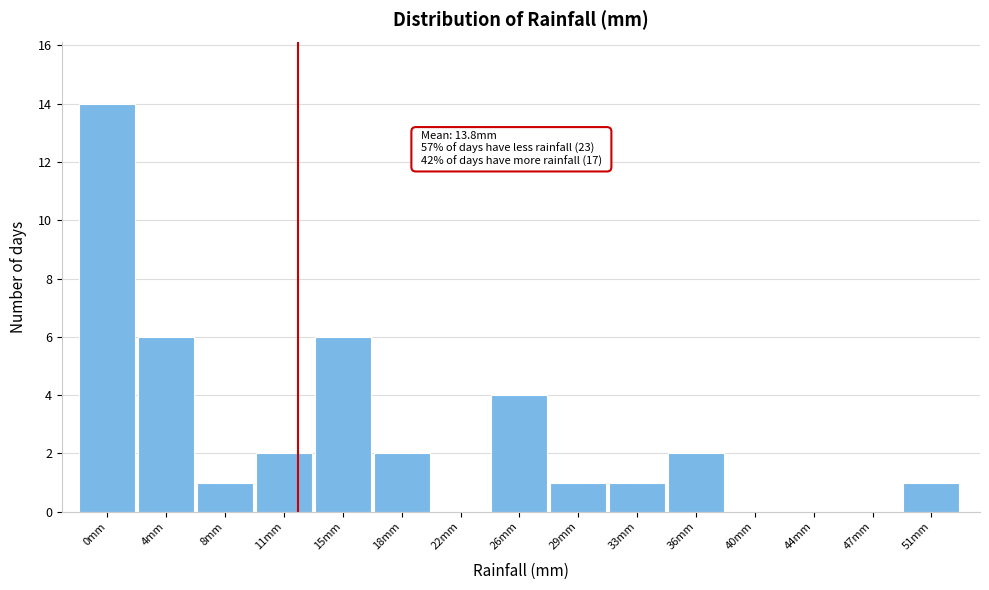

Reading left to right, transcribe all the data shown in this chart.

0mm=14	4mm=6	8mm=1	11mm=2	15mm=6	18mm=2	22mm=0	26mm=4	29mm=1	33mm=1	36mm=2	40mm=0	44mm=0	47mm=0	51mm=1